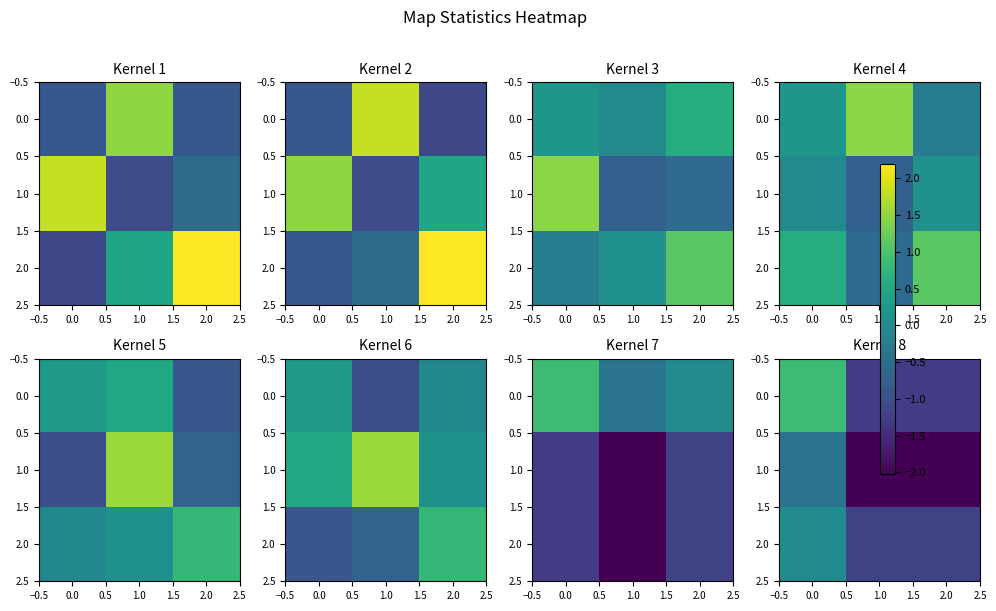

Count the number of data series in this chart.

3